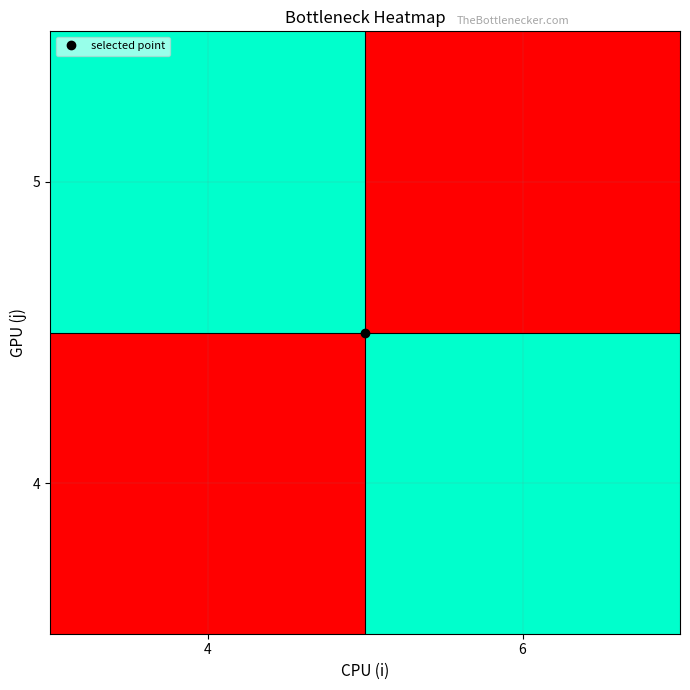

Reading right to left, list all the values displayed in this chart.

4: 6=1.0	4=0.0
5: 6=0.0	4=1.0